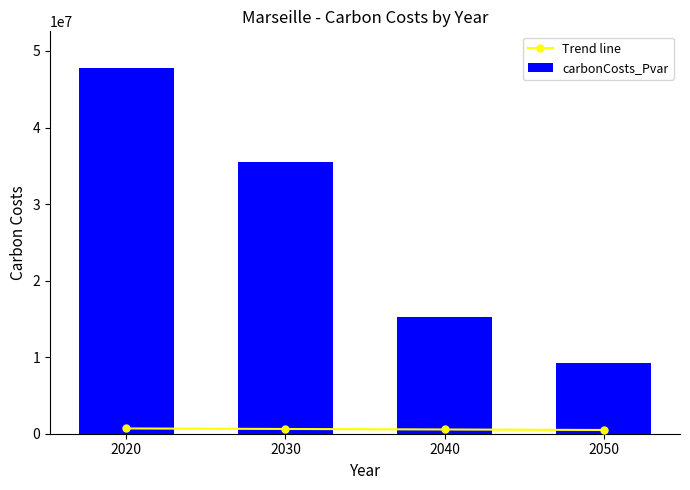

Is the value of Trend line at 2040 greater than the value of carbonCosts_Pvar at 2020?

No